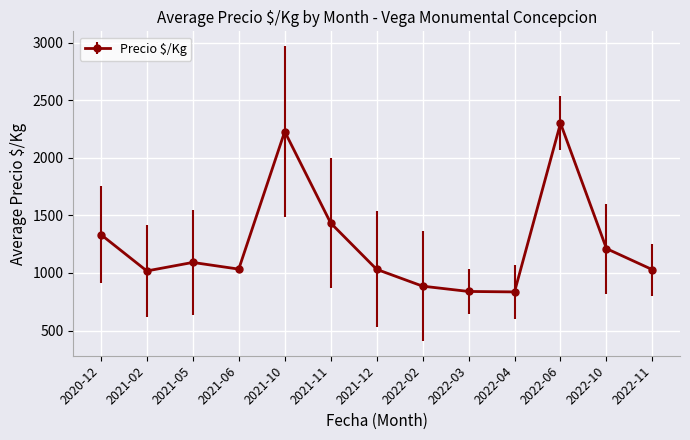

How many points are higher than both their immediate neighbors (excluding endpoints)?

3